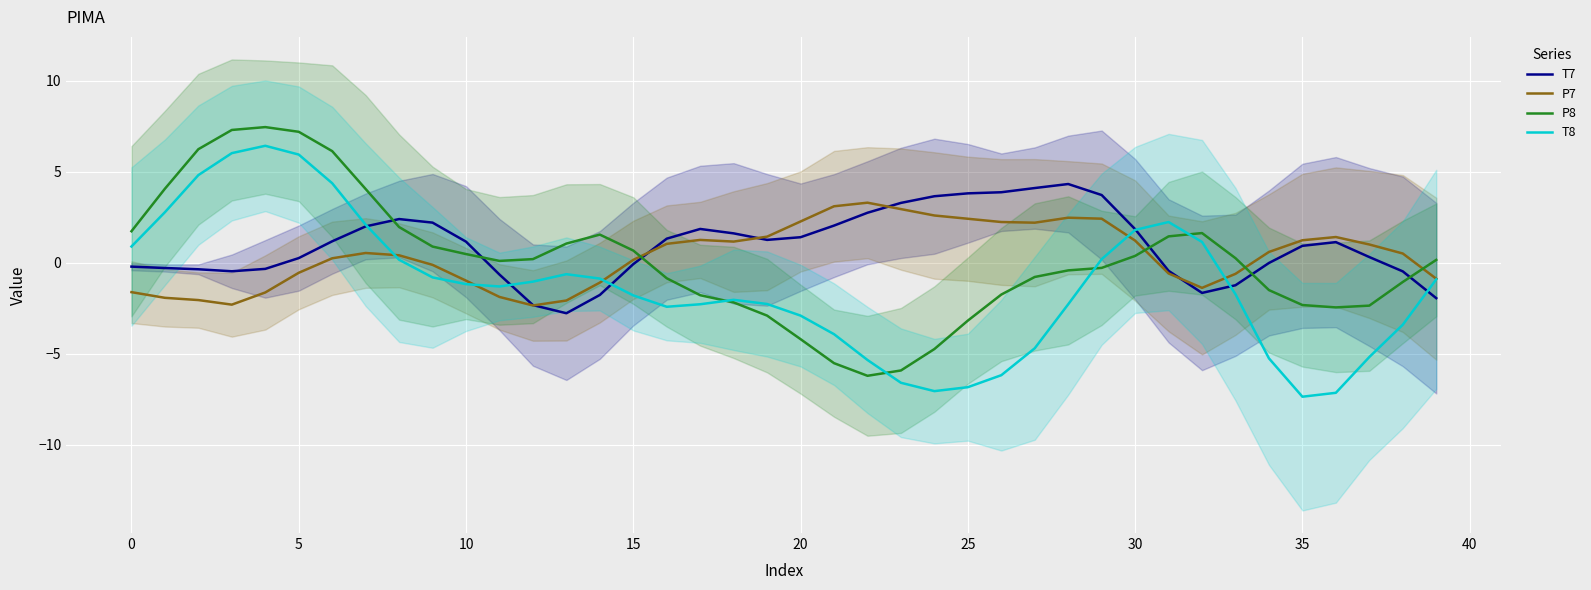

Which series ends up on top after the final intersection of P8 and T7?

P8